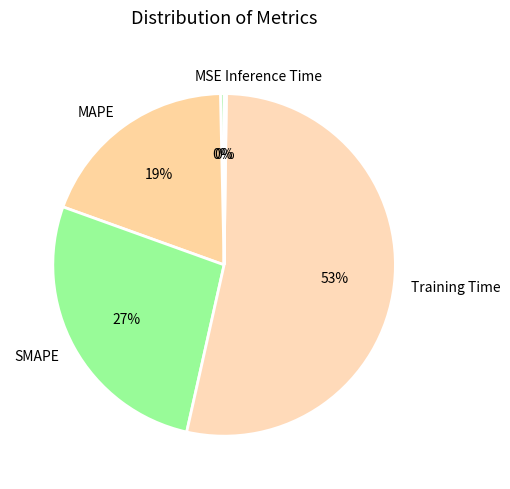

Which slice is the largest?

Training Time